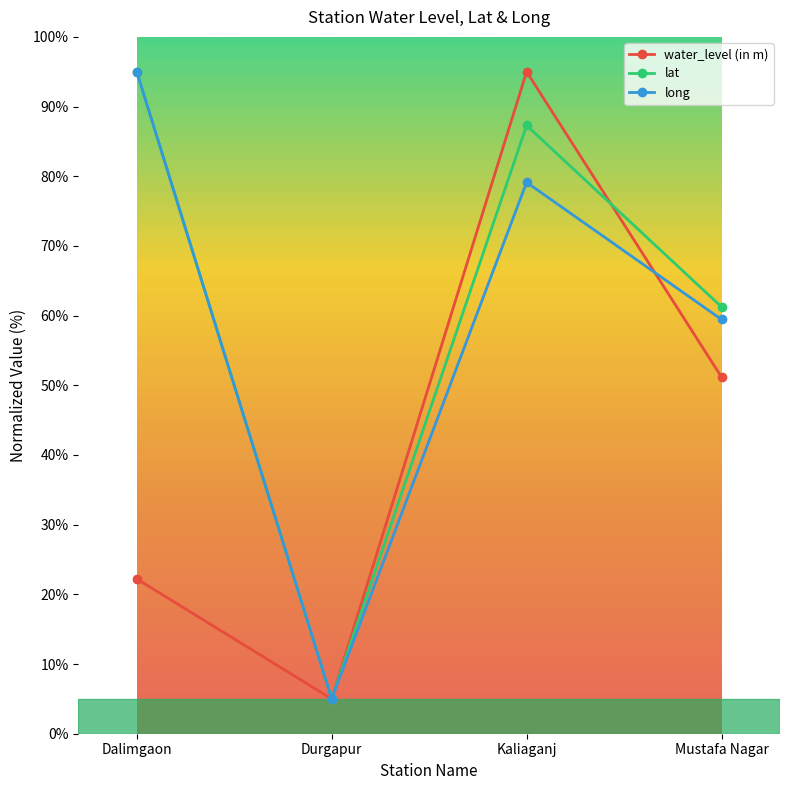

At which category is the sum across all series the highest?

Kaliaganj